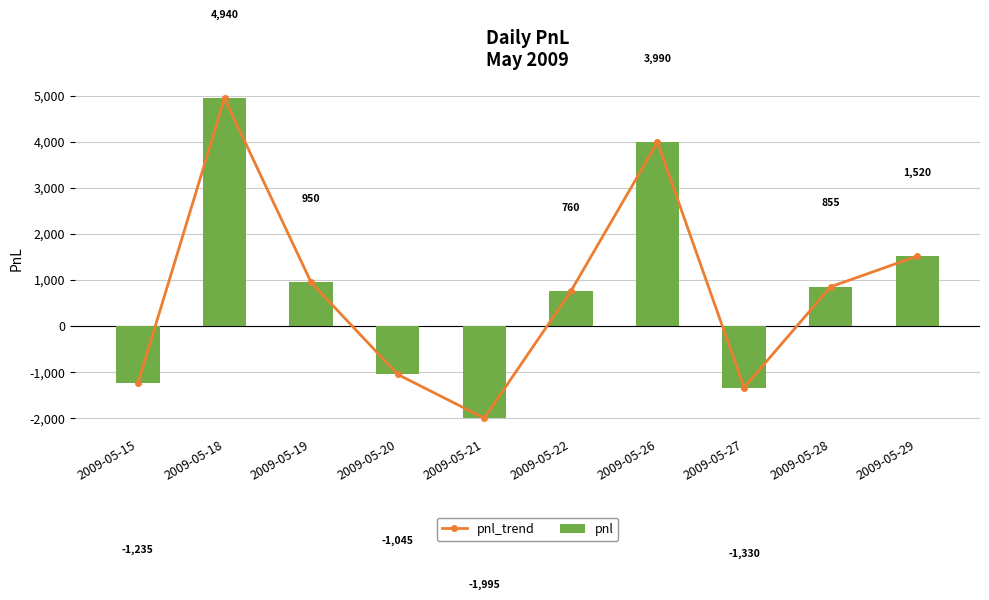

Which series changed the most between 2009-05-21 and 2009-05-26?

pnl_trend